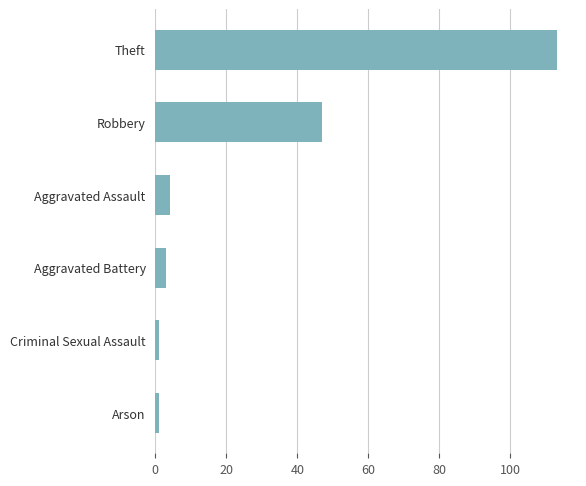

What is the smallest value displayed?

1